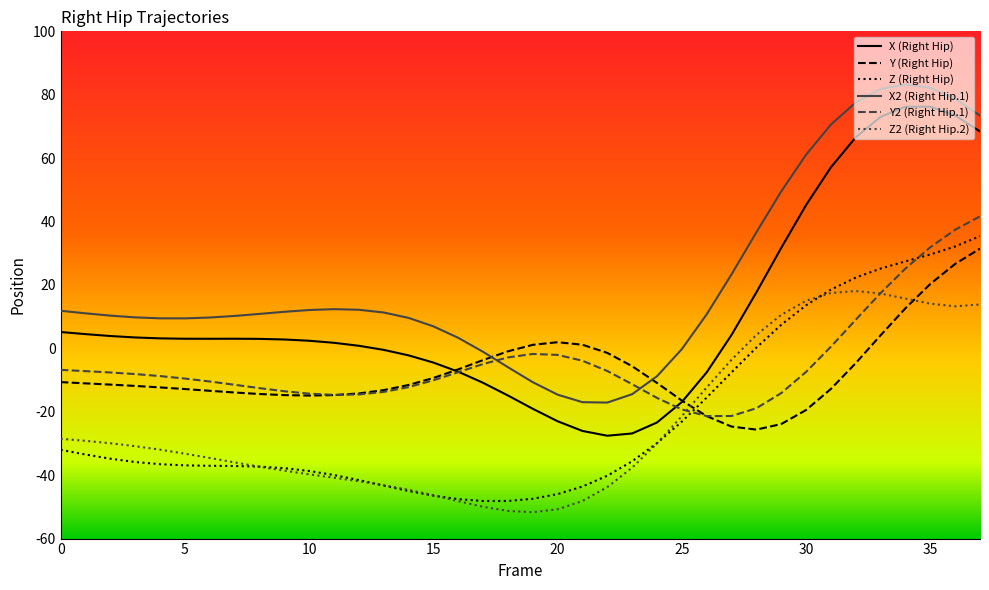

What is the lowest value of the Y (Right Hip) series?

-25.6